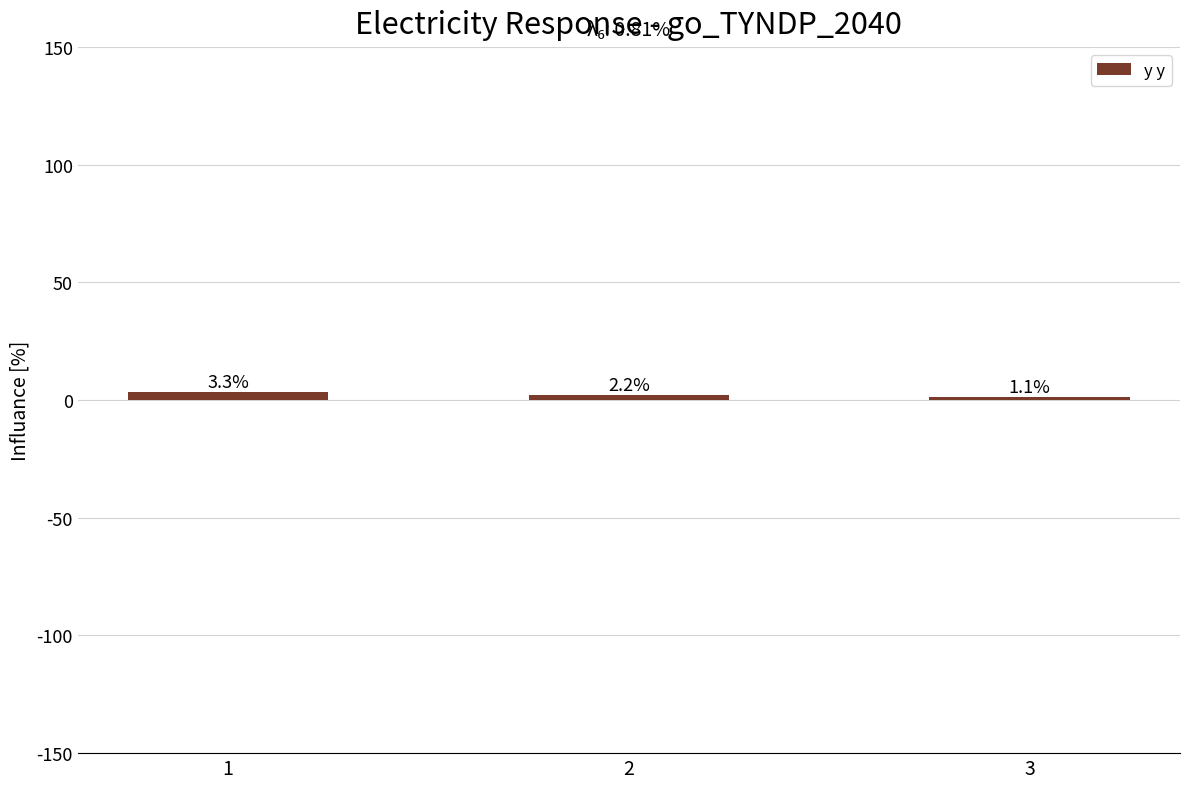

What is the difference between the values at 3 and 1?

2.2